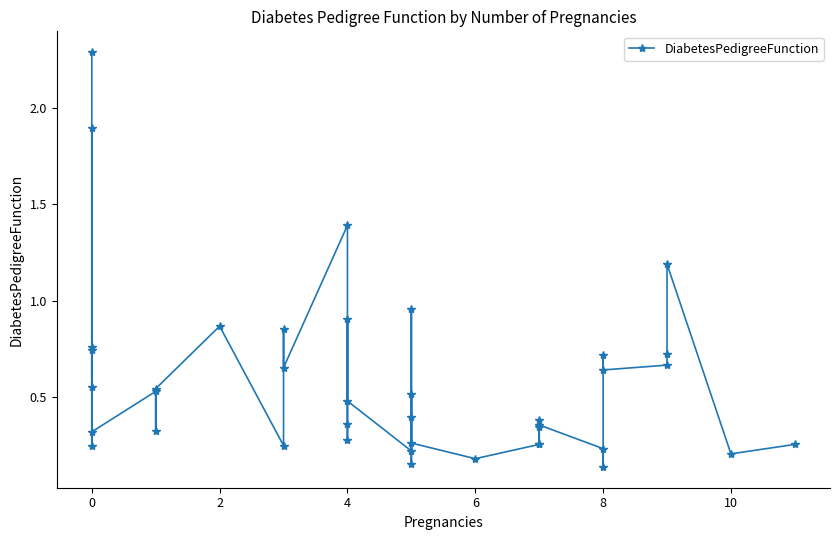

True or false: the data shows 0.2 at 8.

False